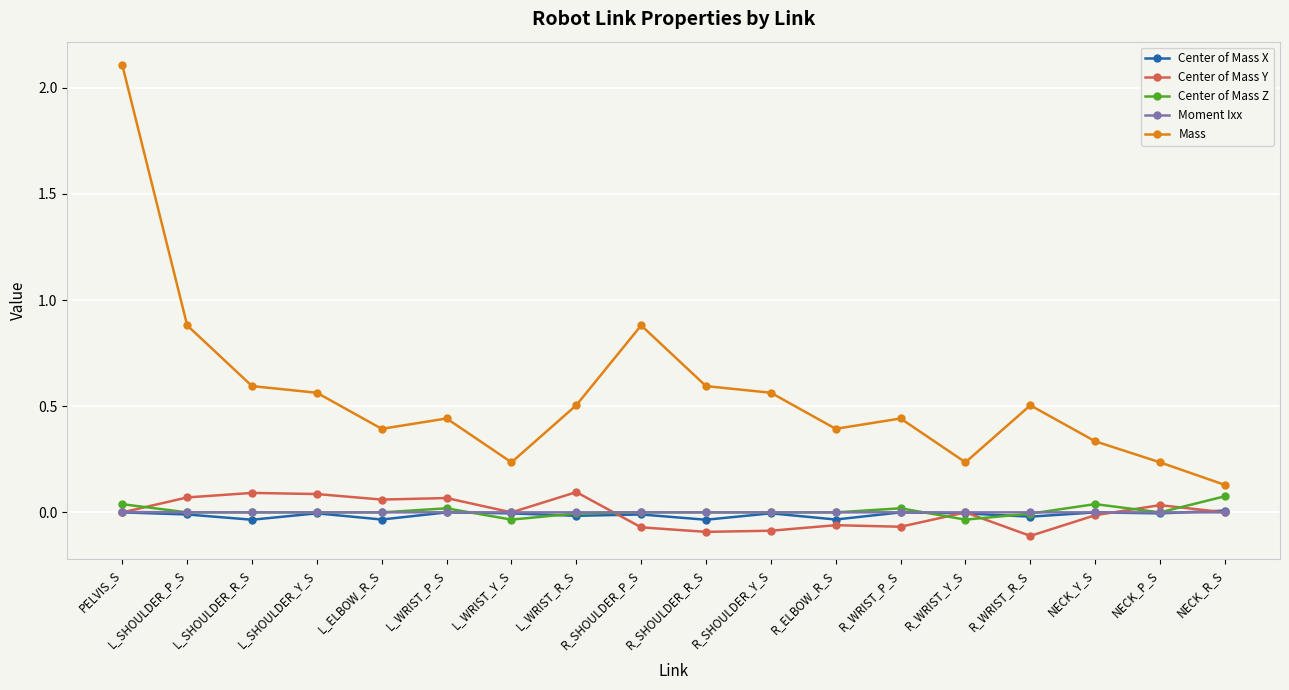

How many data points does each series have?

18